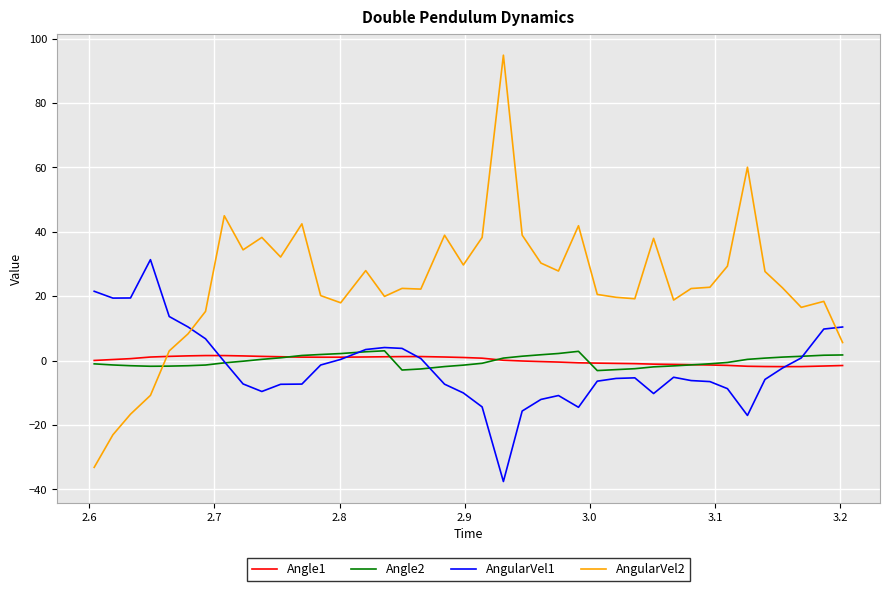

Which series has the largest total across all categories?

AngularVel2